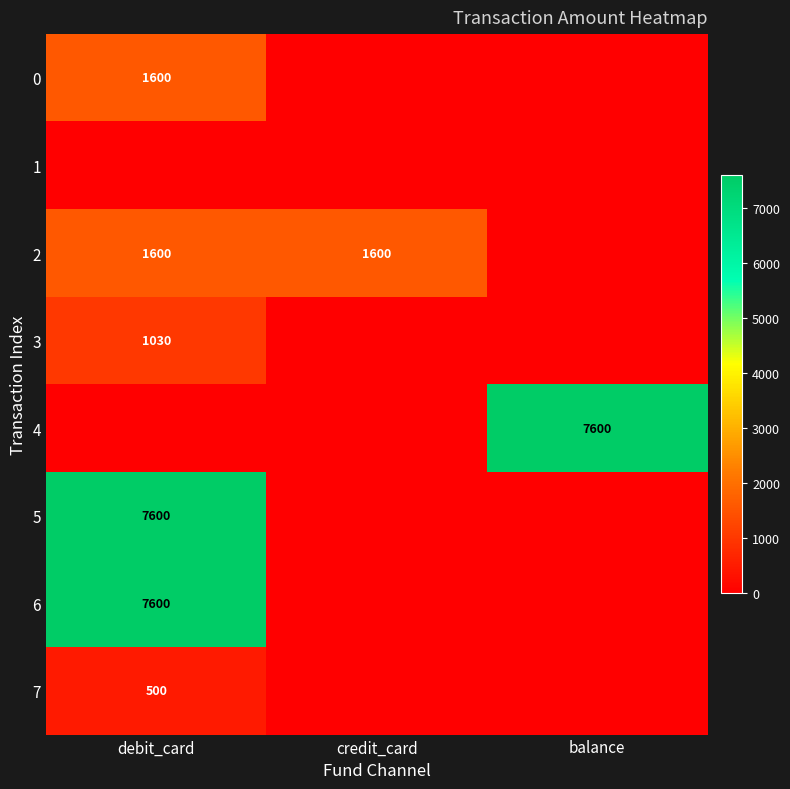

The 0 series shows 380 at debit_card. True or false?

False